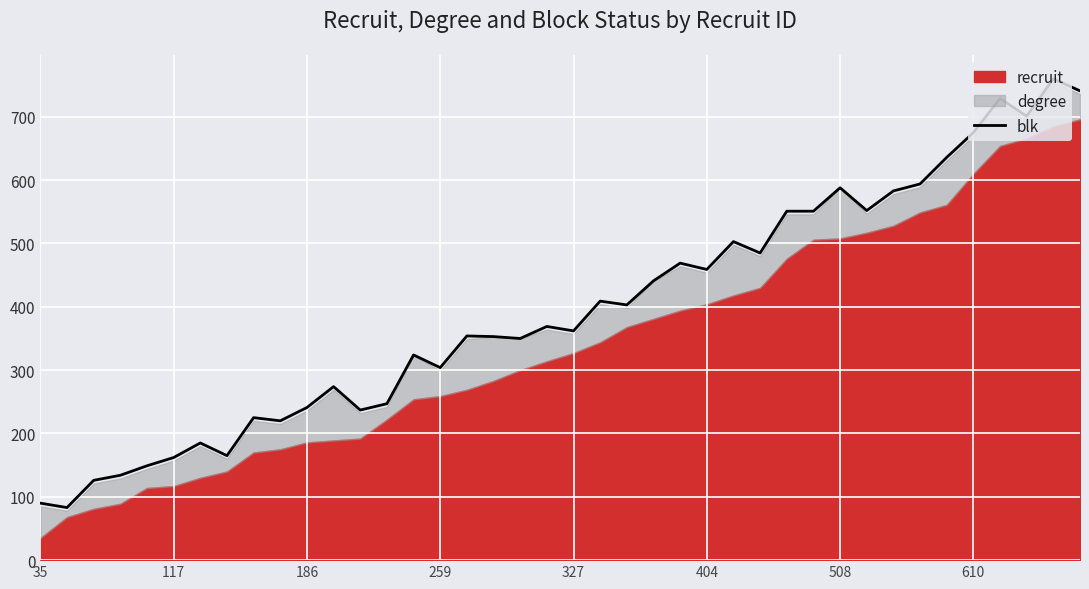

Reading left to right, list all the values displayed in this chart.

90	83	126	134	149	162	185	165	225	220	241	274	237	247	324	304	354	353	350	369	362	409	403	441	469	459	503	485	551	551	588	552	583	594	636	675	729	701	760	741